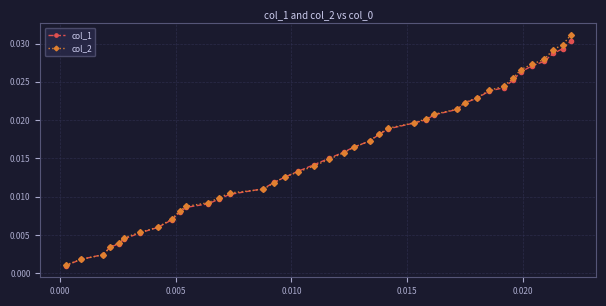

Which series has the largest range (max minus min)?

col_2